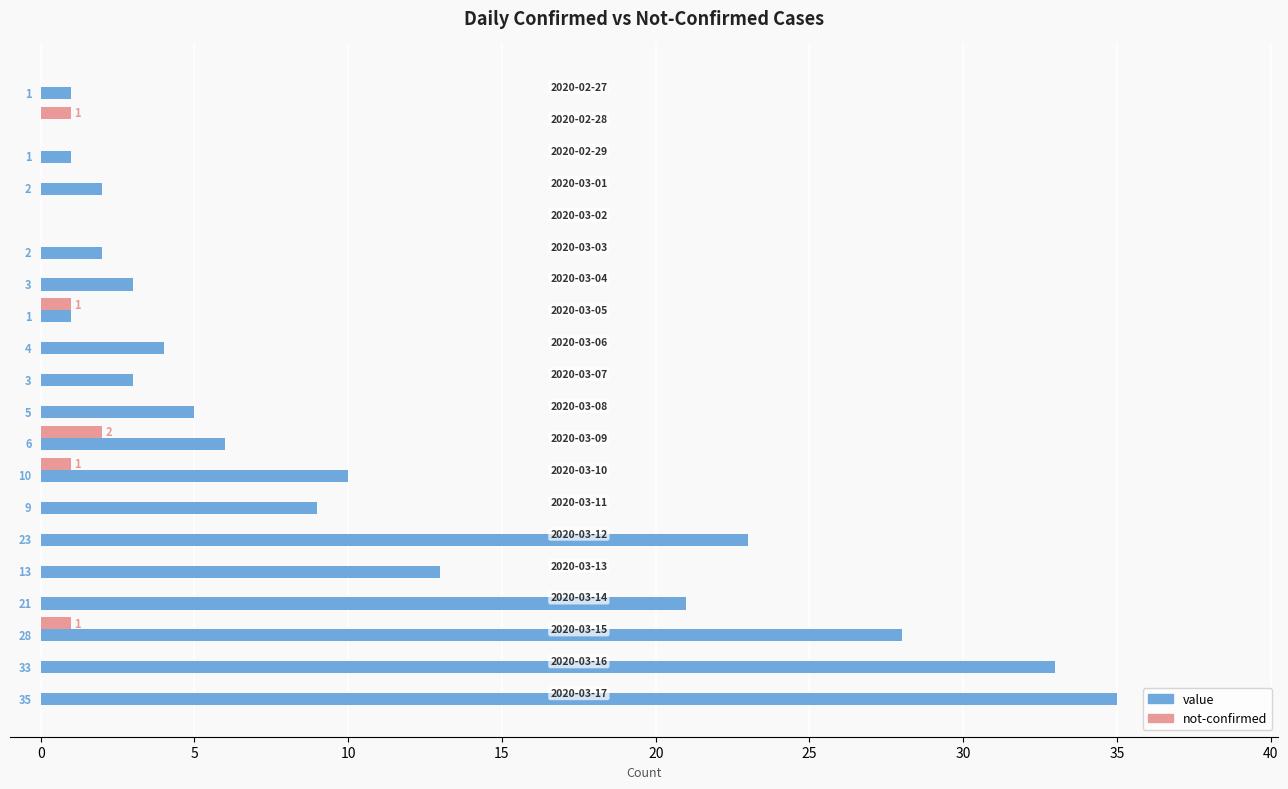

What is the maximum value shown in the chart?

35